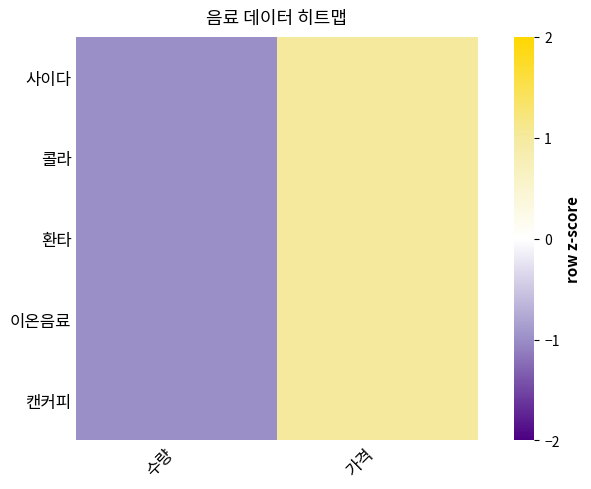

List the series in order of their peak value, highest first.

사이다, 콜라, 환타, 이온음료, 캔커피